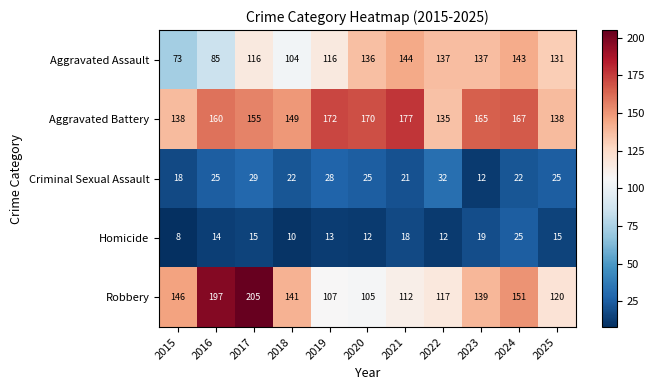

Is it true that Aggravated Battery equals 39 at 2024?

False